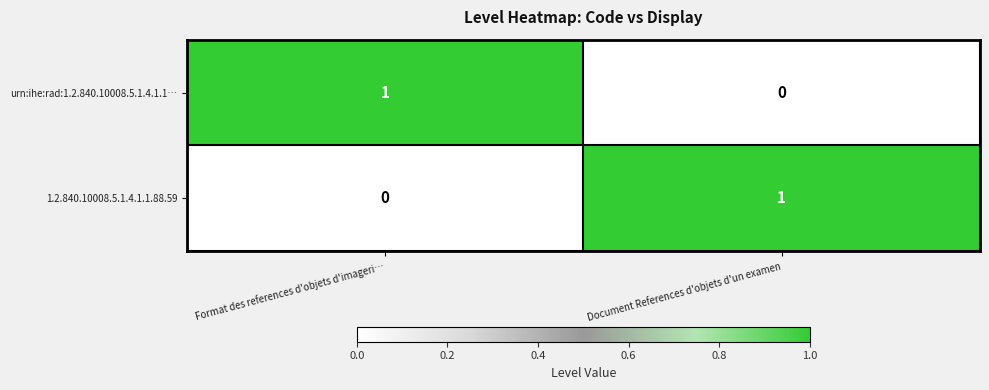

Reading left to right, list all the values displayed in this chart.

urn:ihe:rad:1.2.840.10008.5.1.4.1.1…: Format des references d'objets d'imageri…=1	Document References d'objets d'un examen=0
1.2.840.10008.5.1.4.1.1.88.59: Format des references d'objets d'imageri…=0	Document References d'objets d'un examen=1